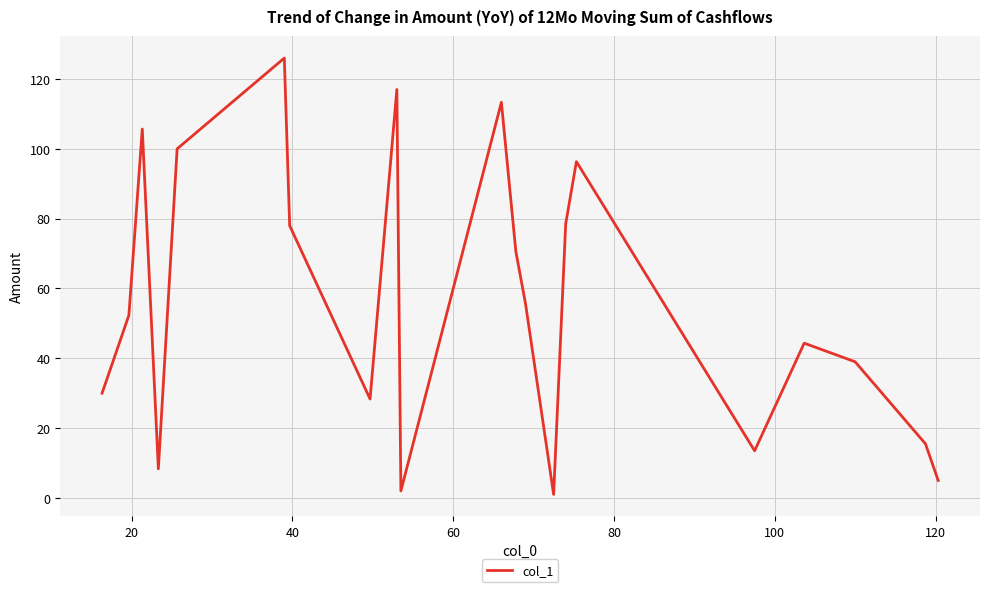

What is the difference between the maximum and minimum values?

125.0